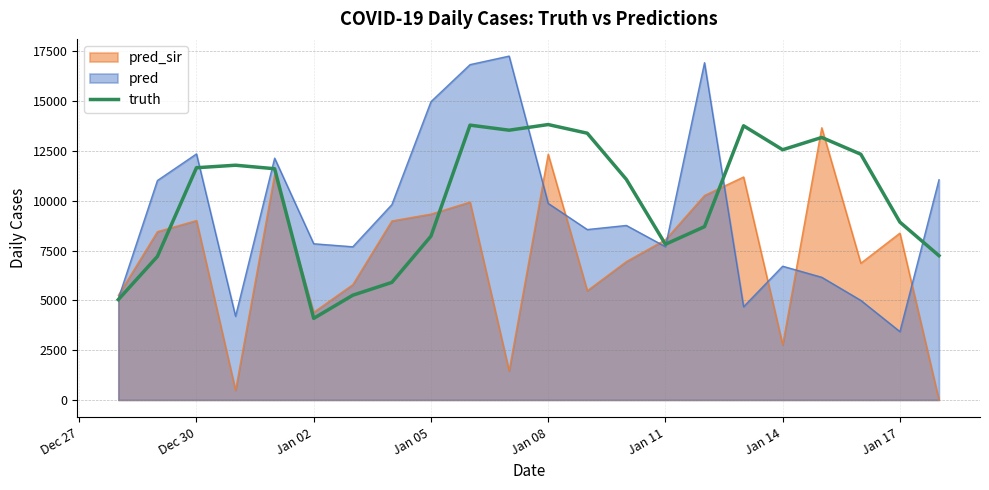

List the series in order of their overall mean, lowest first.

pred_sir, pred, truth